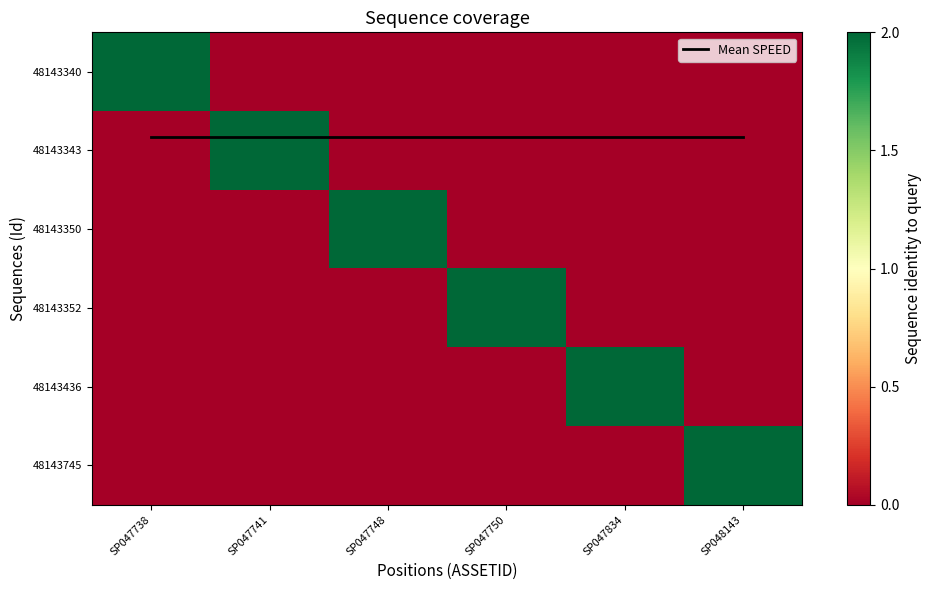

Is it true that 48143343 equals 0.0 at SP047750?

True